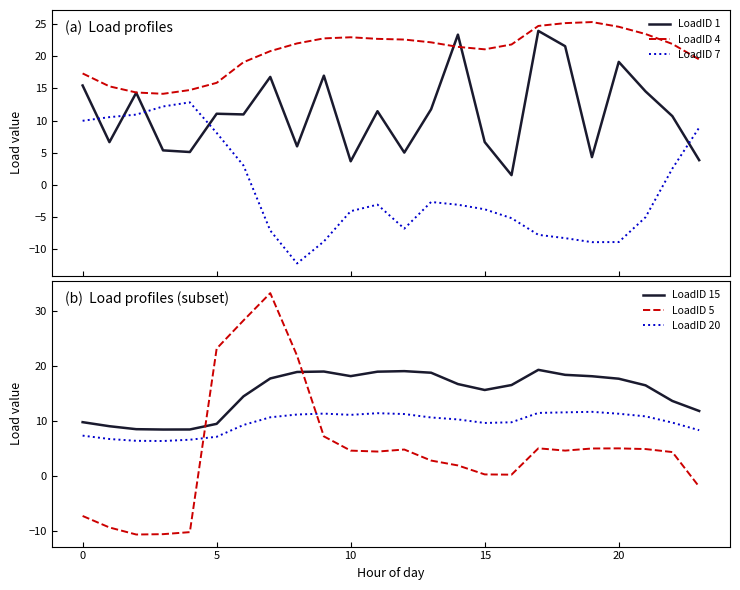

What is the sum of the LoadID 20 values at 0 and 14?

17.7